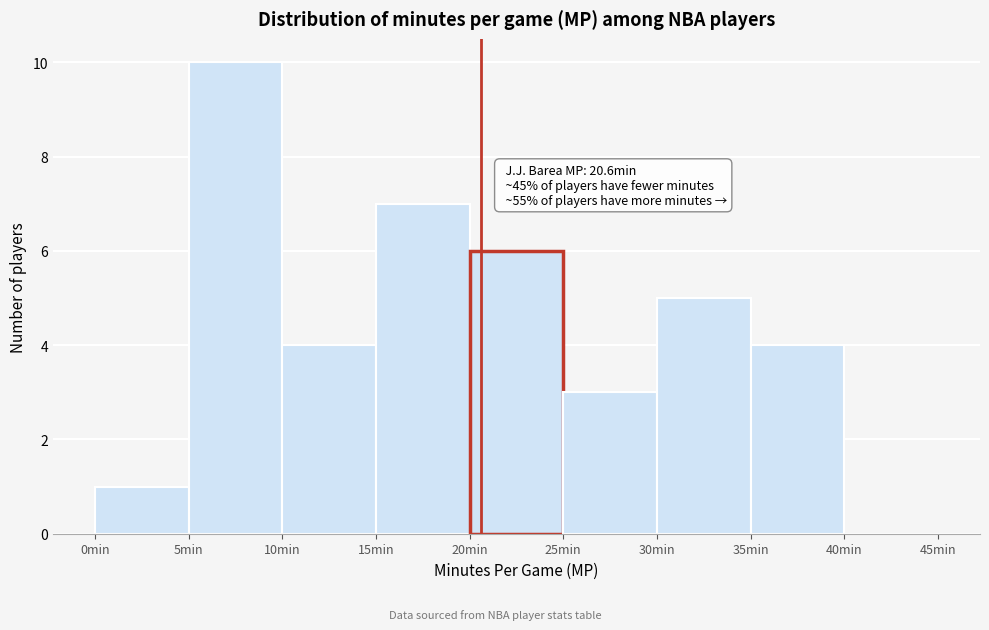

Over which range of the x-axis is the bar tallest?

5 to 10